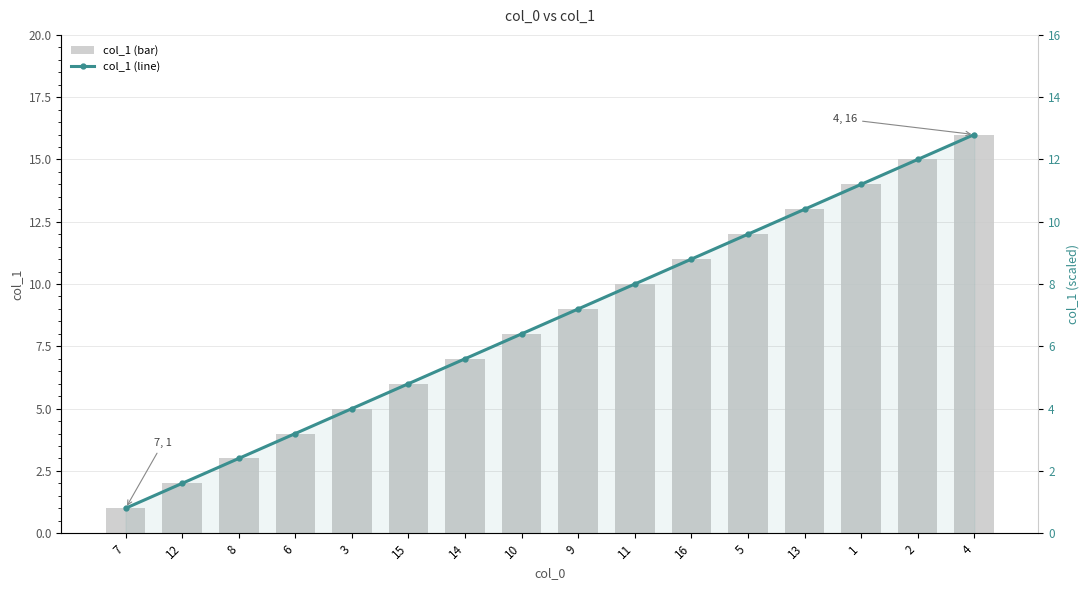

What is the sum of all col_1 (bar) values?

136.0